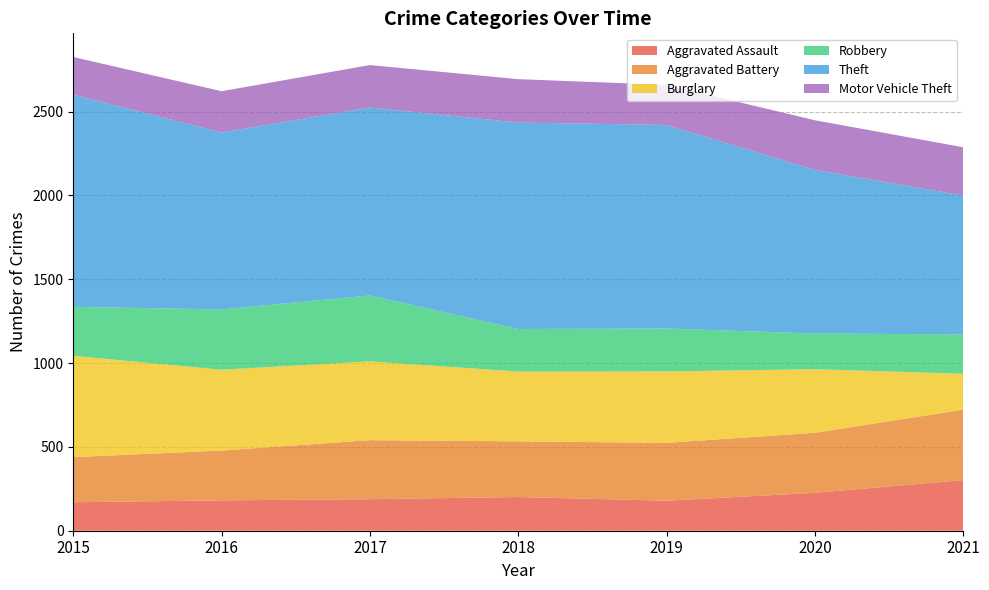

Reading left to right, extract all data points from this chart.

Aggravated Assault: 2015=170	2016=181	2017=188	2018=201	2019=179	2020=226	2021=302
Aggravated Battery: 2015=269	2016=297	2017=352	2018=332	2019=345	2020=358	2021=420
Burglary: 2015=604	2016=482	2017=470	2018=416	2019=426	2020=379	2021=214
Robbery: 2015=292	2016=360	2017=393	2018=254	2019=256	2020=213	2021=235
Theft: 2015=1265	2016=1055	2017=1121	2018=1231	2019=1214	2020=976	2021=828
Motor Vehicle Theft: 2015=225	2016=246	2017=253	2018=259	2019=239	2020=296	2021=288